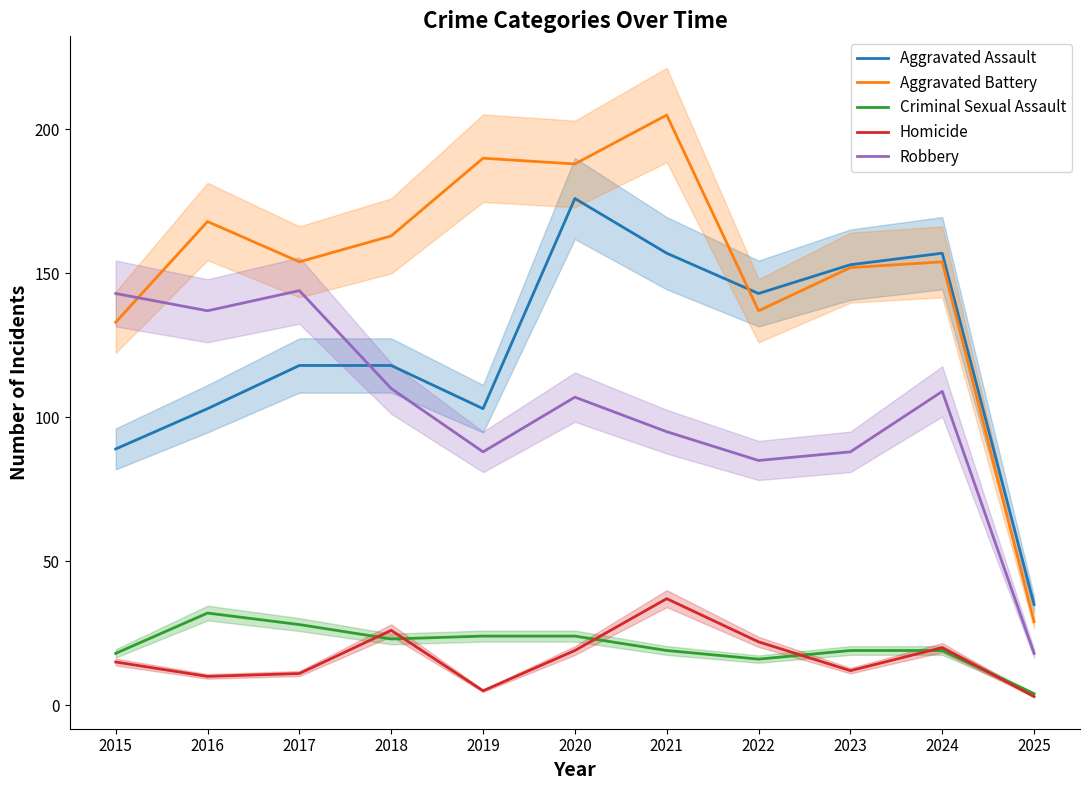

At 2015, list the series in order from largest to smallest.

Robbery, Aggravated Battery, Aggravated Assault, Criminal Sexual Assault, Homicide